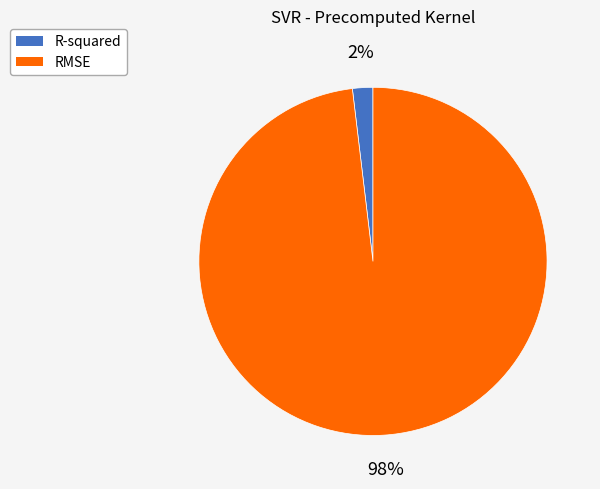

Combined, do RMSE and R-squared account for over 50%?

Yes